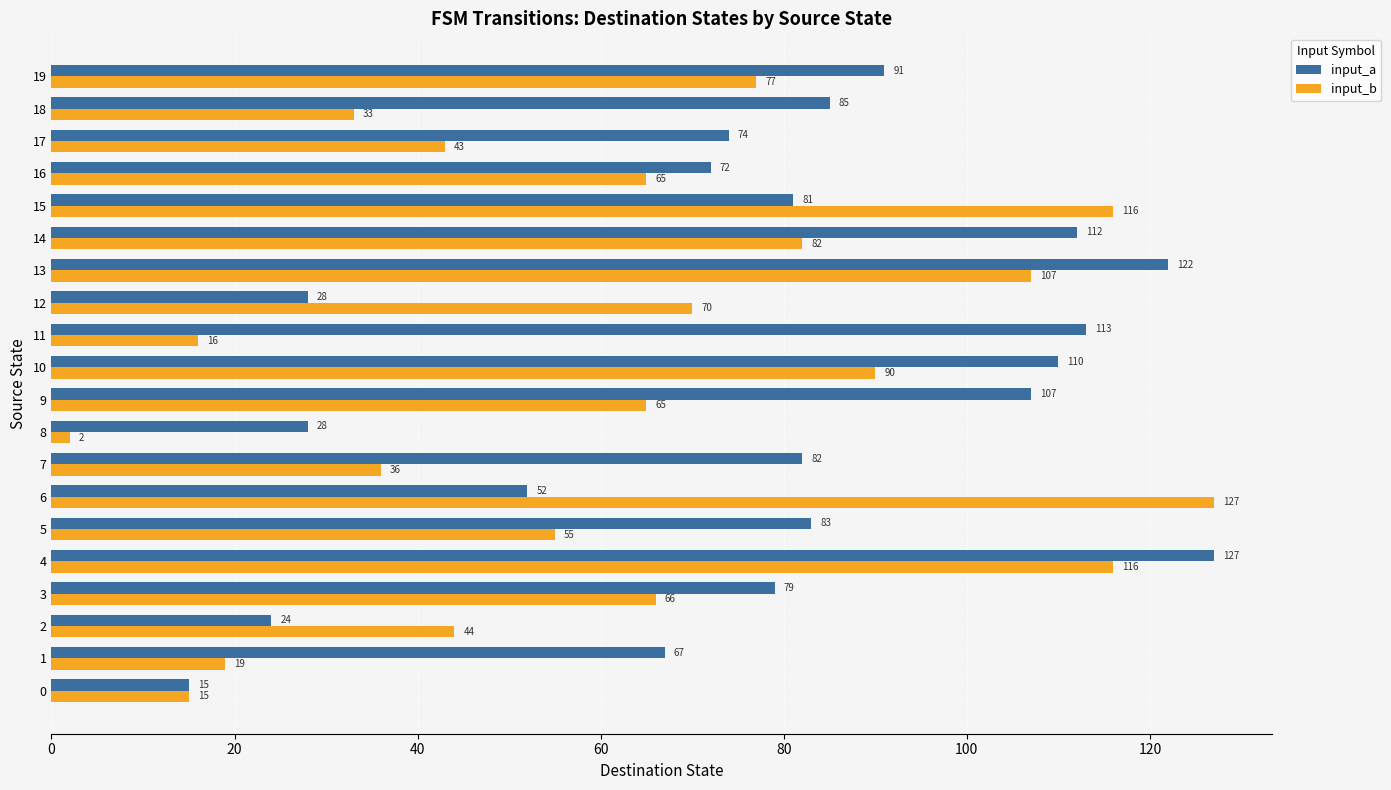

List the series in order of their overall mean, highest first.

input_a, input_b